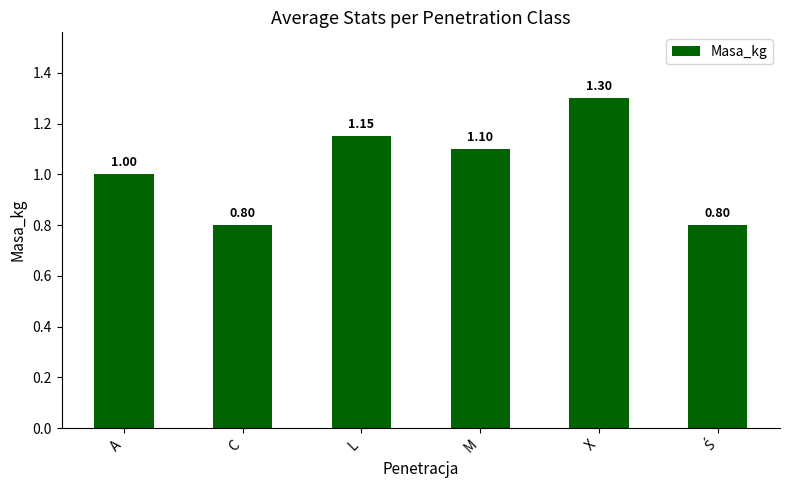

Where is the data nearest to the value 1?

A